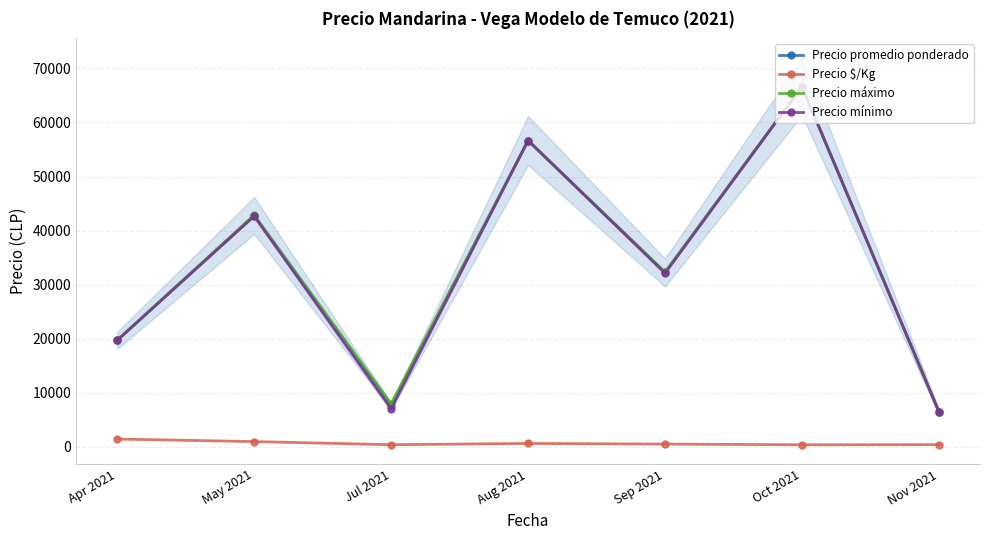

Where is the first local maximum for Precio máximo?

May 2021